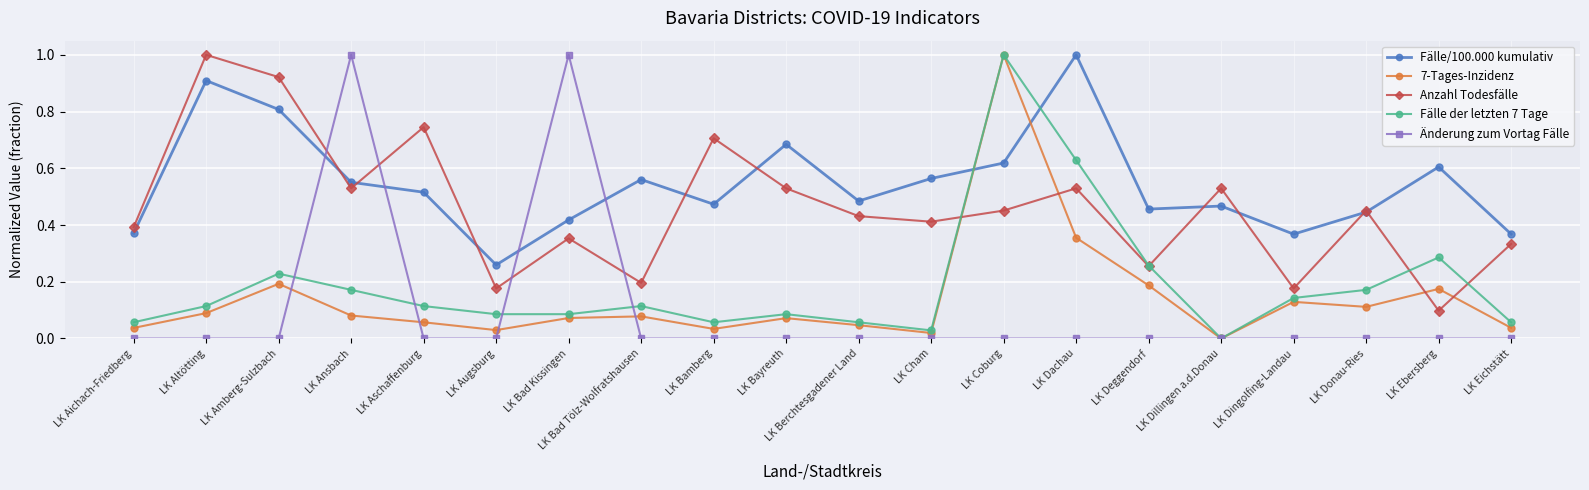

At which category is the sum across all series the highest?

LK Coburg